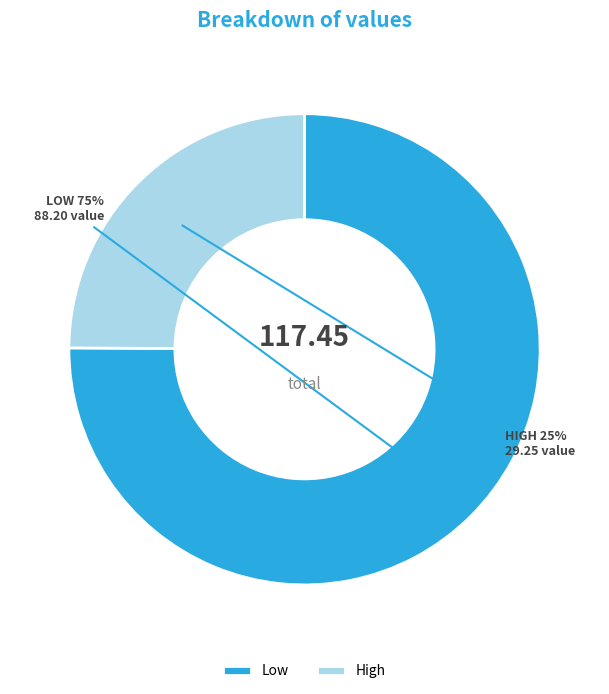

Which category has the biggest portion of the pie?

Low